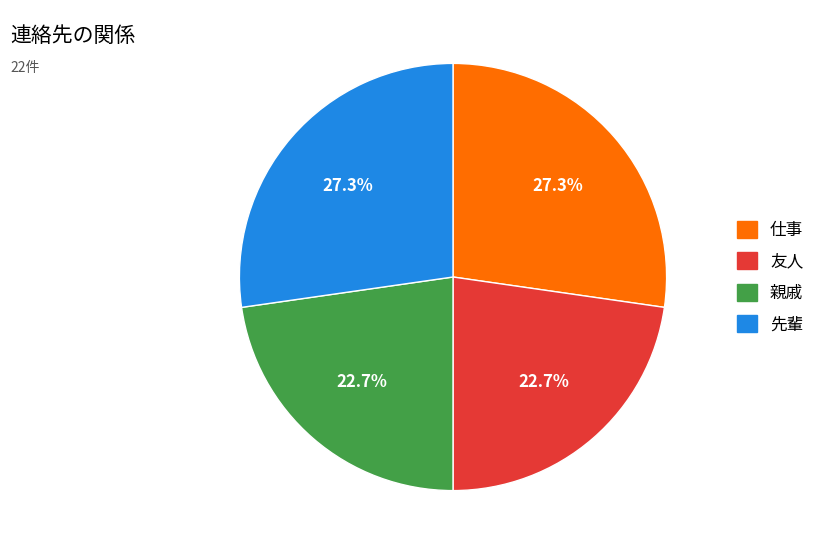

What percentage is the 友人 slice, to the nearest percent?

23%